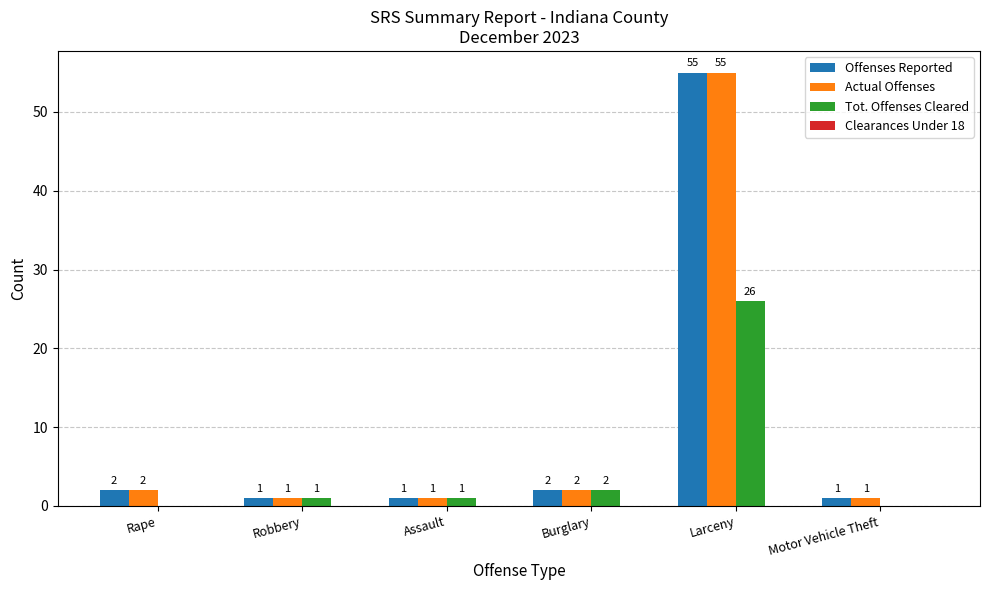

Reading left to right, list all the values displayed in this chart.

Offenses Reported: Rape=2	Robbery=1	Assault=1	Burglary=2	Larceny=55	Motor Vehicle Theft=1
Actual Offenses: Rape=2	Robbery=1	Assault=1	Burglary=2	Larceny=55	Motor Vehicle Theft=1
Tot. Offenses Cleared: Rape=0	Robbery=1	Assault=1	Burglary=2	Larceny=26	Motor Vehicle Theft=0